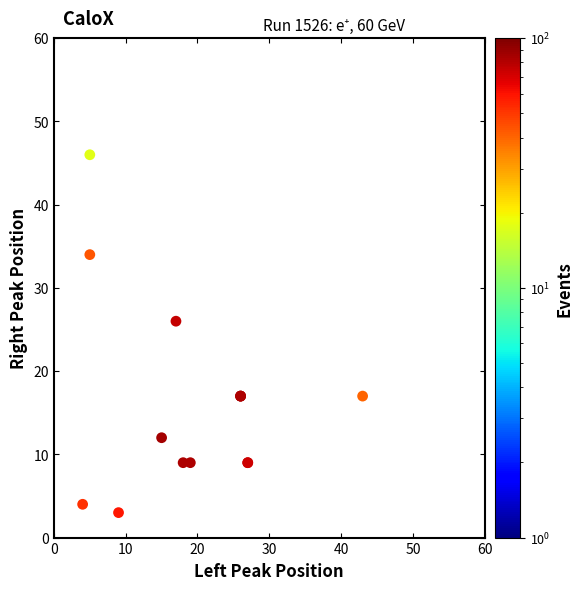

What Y value in the scatter plot is closest to 24?

26